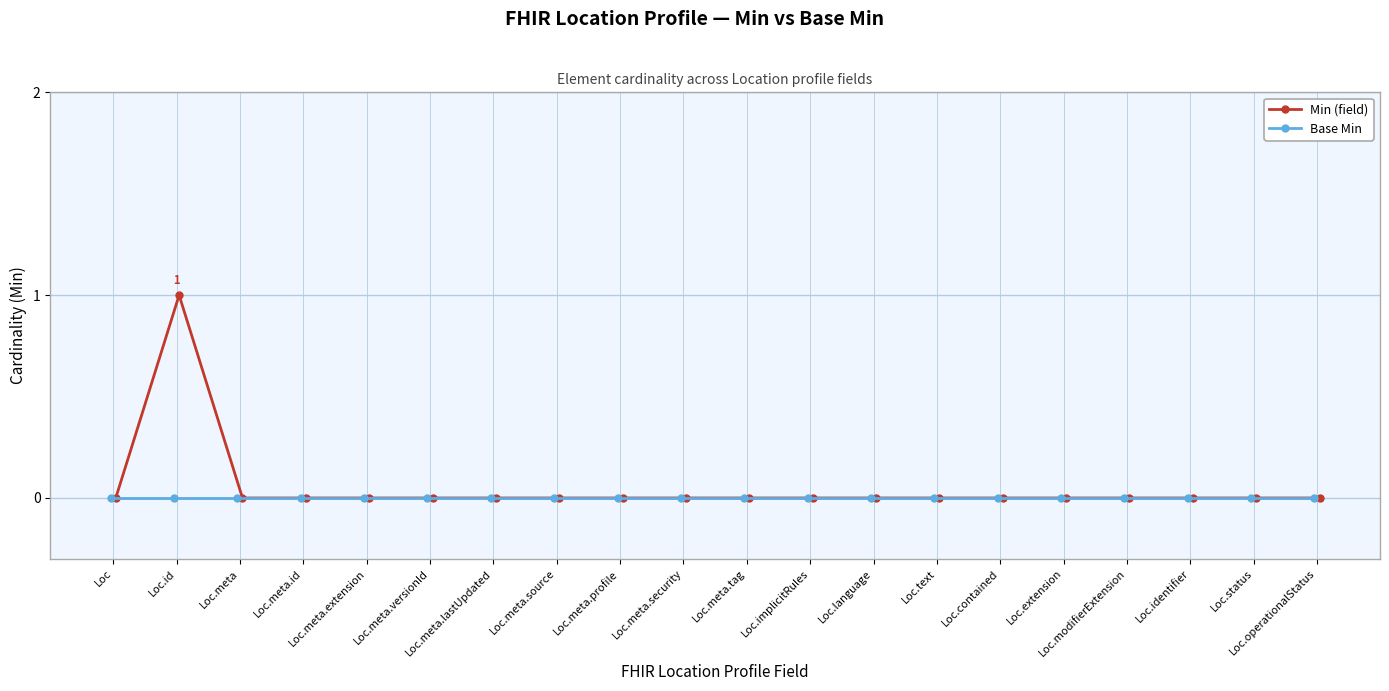

True or false: Min (field) and Base Min intersect in this chart.

False